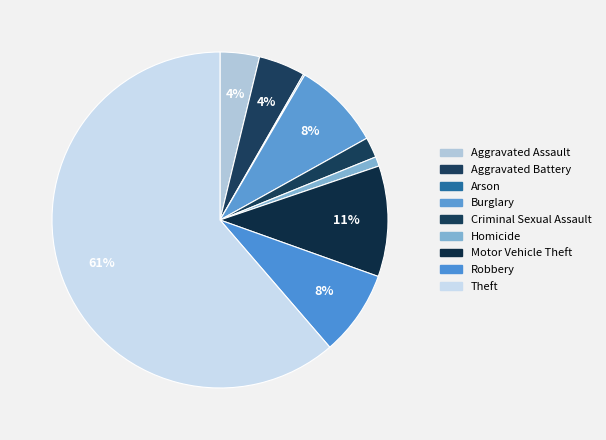

To the nearest percent, what percentage of the pie is Aggravated Assault?

4%